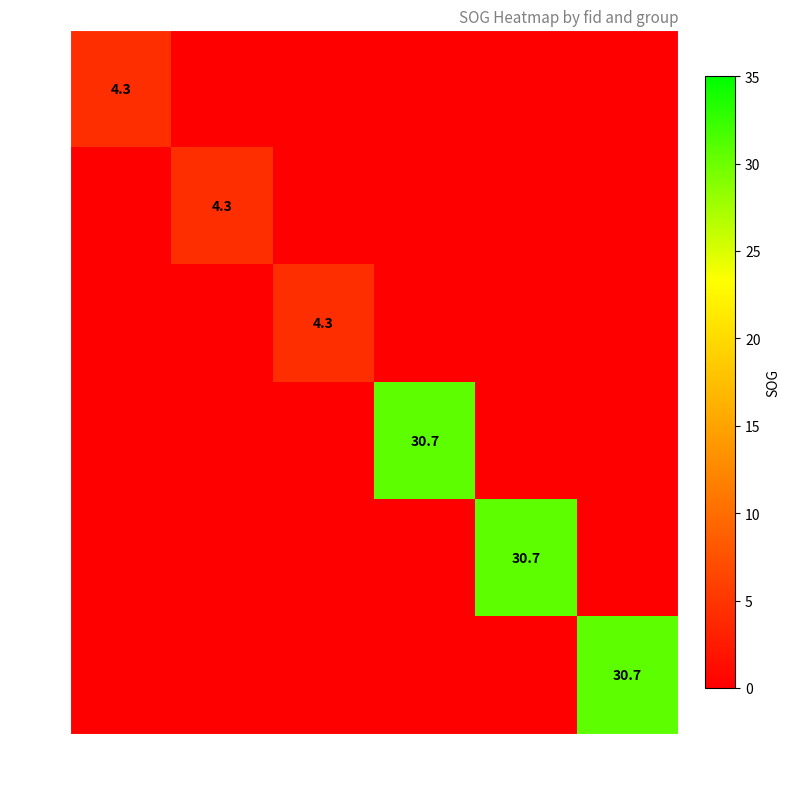

Which label corresponds to the largest value in the chart?

3395